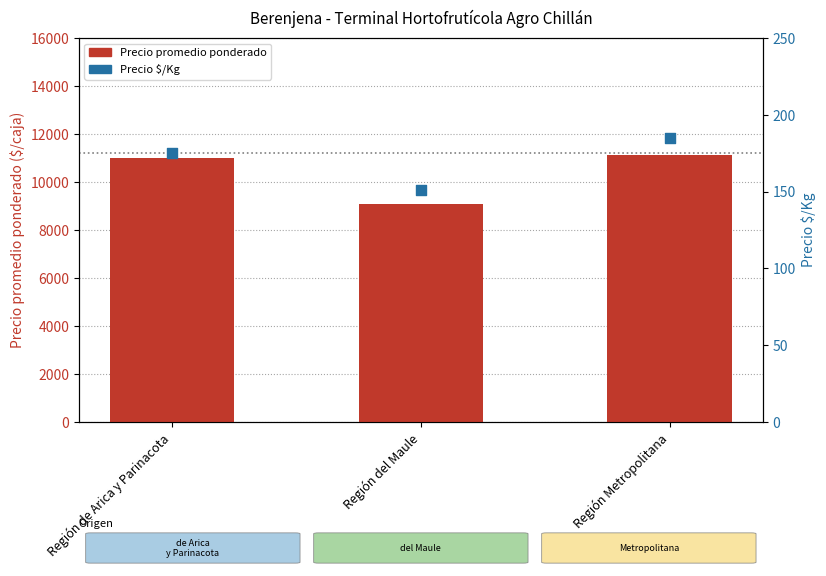

Is the value of Precio promedio ponderado at Región de Arica y Parinacota greater than the value of Precio $/Kg at Región del Maule?

Yes